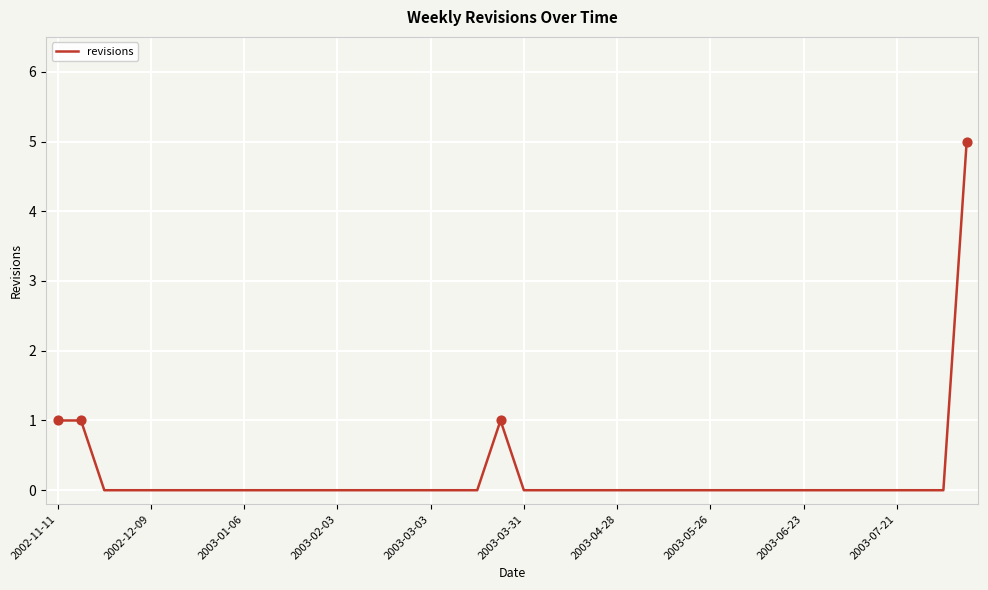

What is the difference between the maximum and minimum values?

5